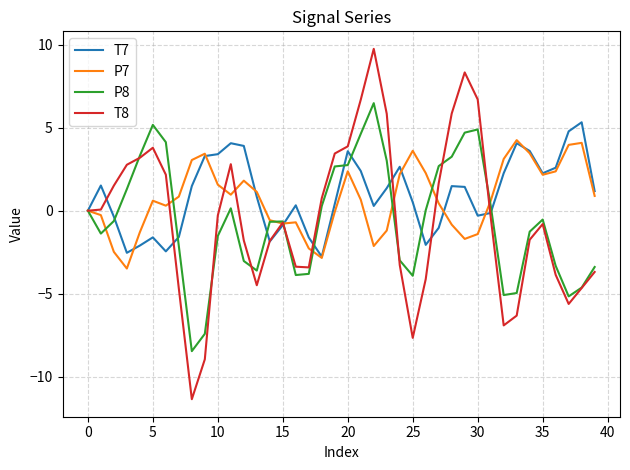

List the series in order of their peak value, lowest first.

P7, T7, P8, T8